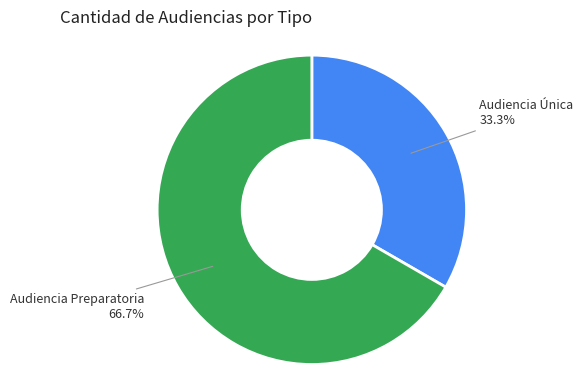

To the nearest percent, what portion does Audiencia Única represent?

33%